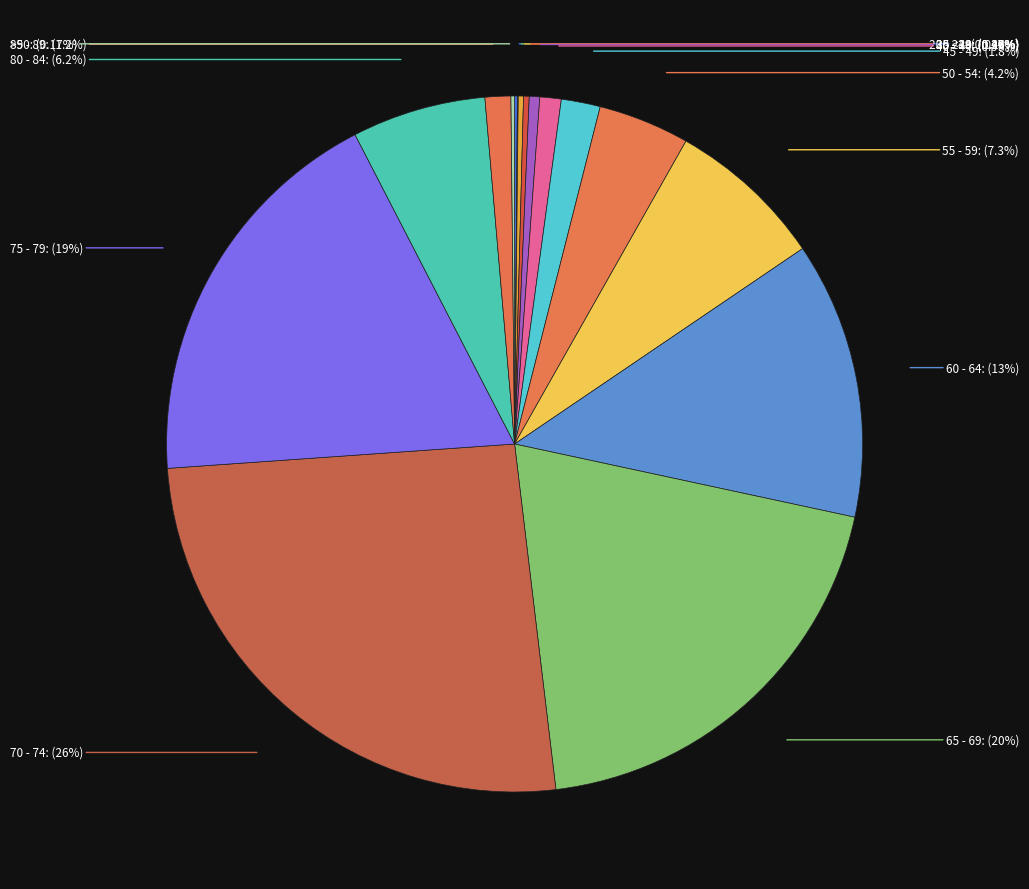

To the nearest percent, what portion does 45 - 49 represent?

2%